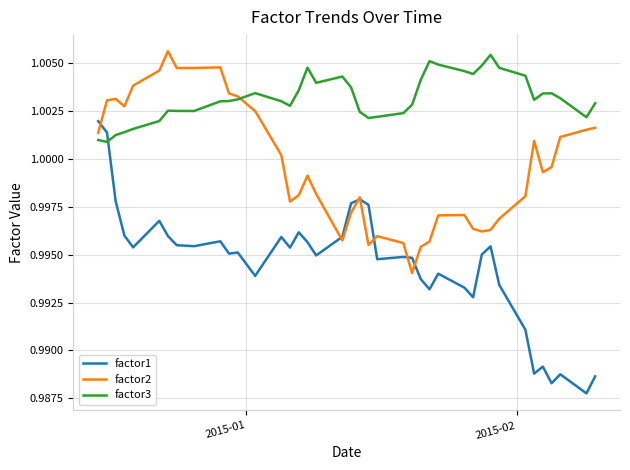

Which series has the largest total across all categories?

factor3